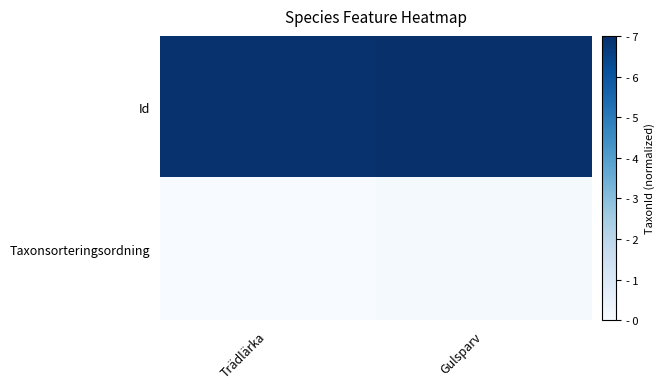

Which series has the widest spread of values?

Taxonsorteringsordning